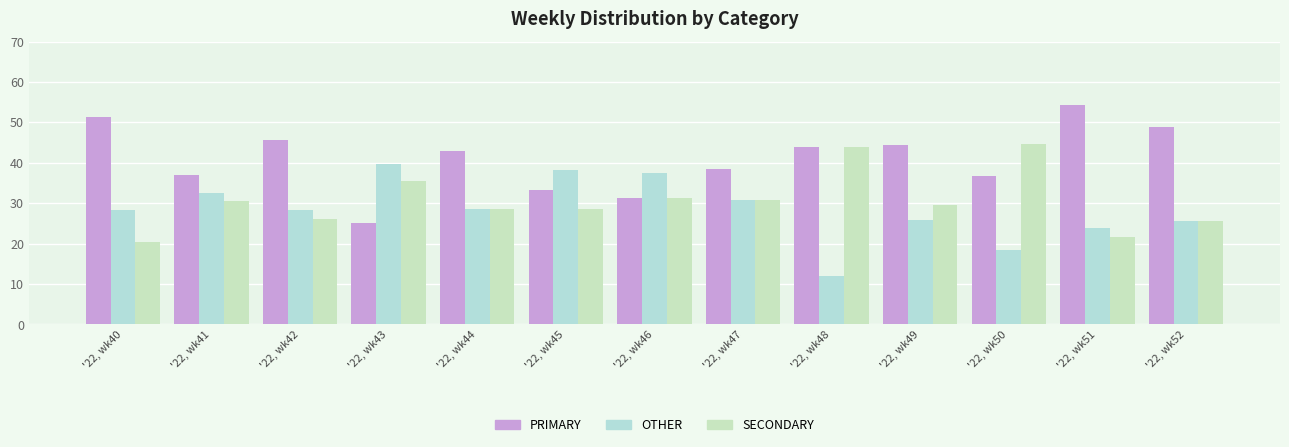

Reading left to right, transcribe all the data shown in this chart.

PRIMARY: 51.3	37.0	45.7	25.0	42.9	33.3	31.2	38.5	44.0	44.4	36.8	54.3	48.9
OTHER: 28.2	32.6	28.3	39.6	28.6	38.1	37.5	30.8	12.0	25.9	18.4	23.9	25.5
SECONDARY: 20.5	30.4	26.1	35.4	28.6	28.6	31.2	30.8	44.0	29.6	44.7	21.7	25.5